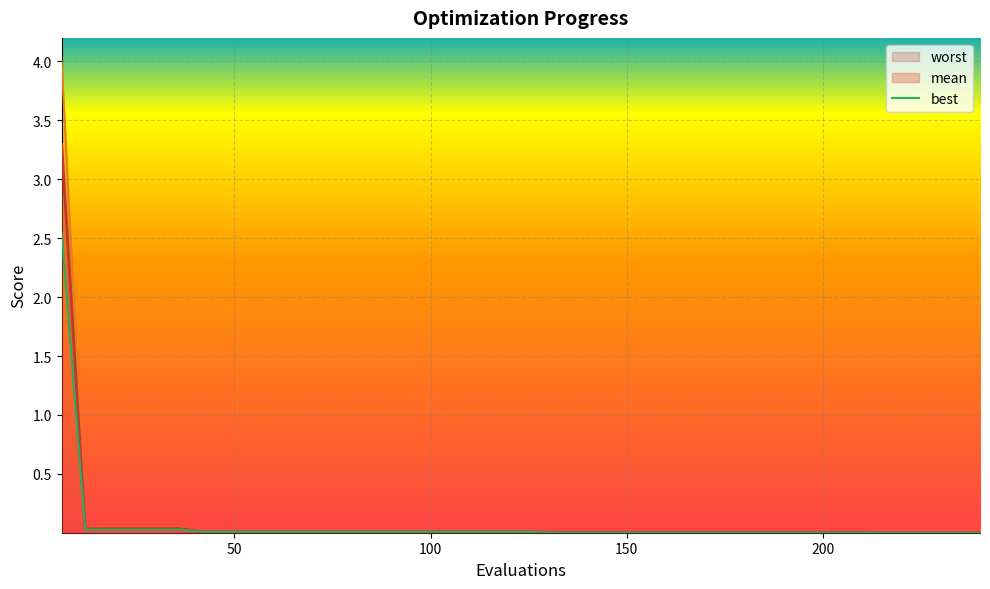

Where is mean nearest to the value 1?

12